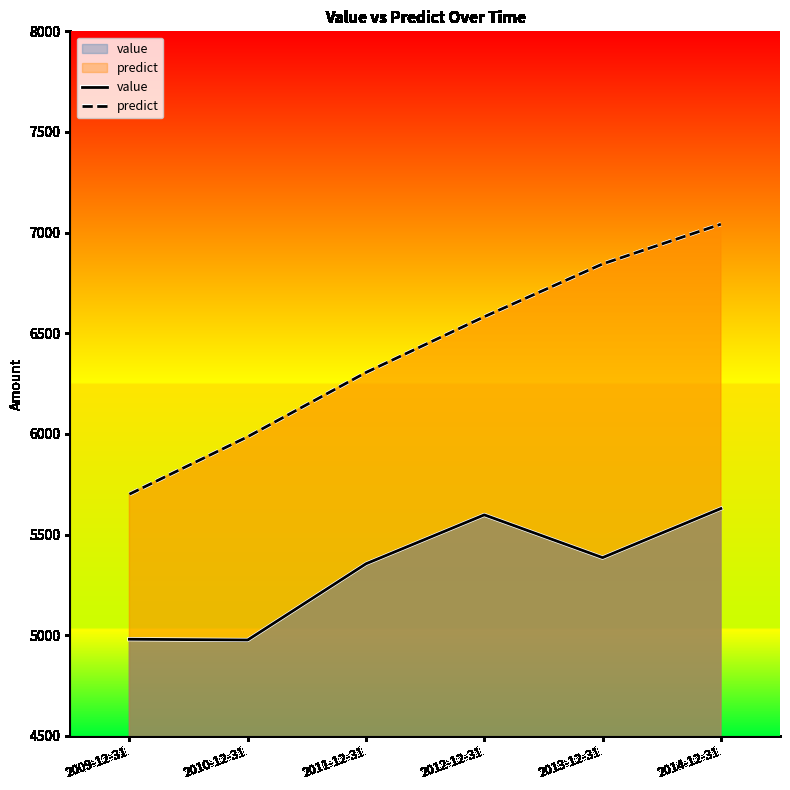

At 2013-12-31, list the series in order from smallest to largest.

value, predict